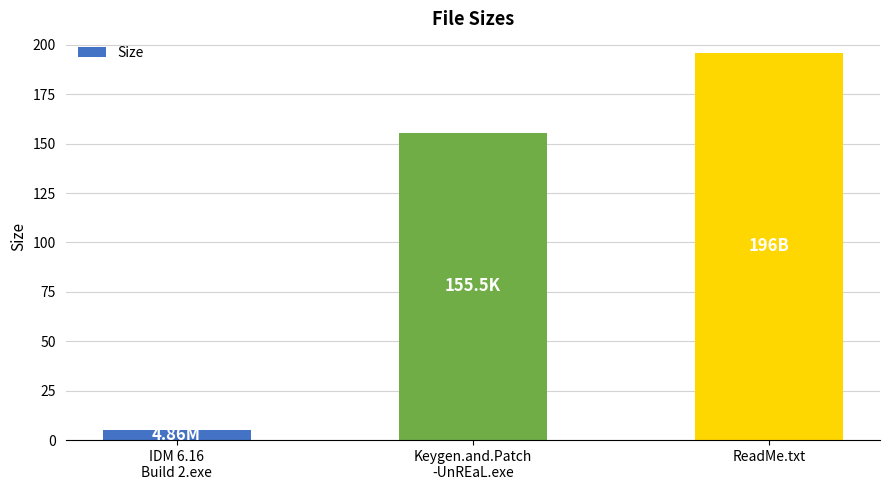

Where does the data first go above 155?

Keygen.and.Patch
-UnREaL.exe